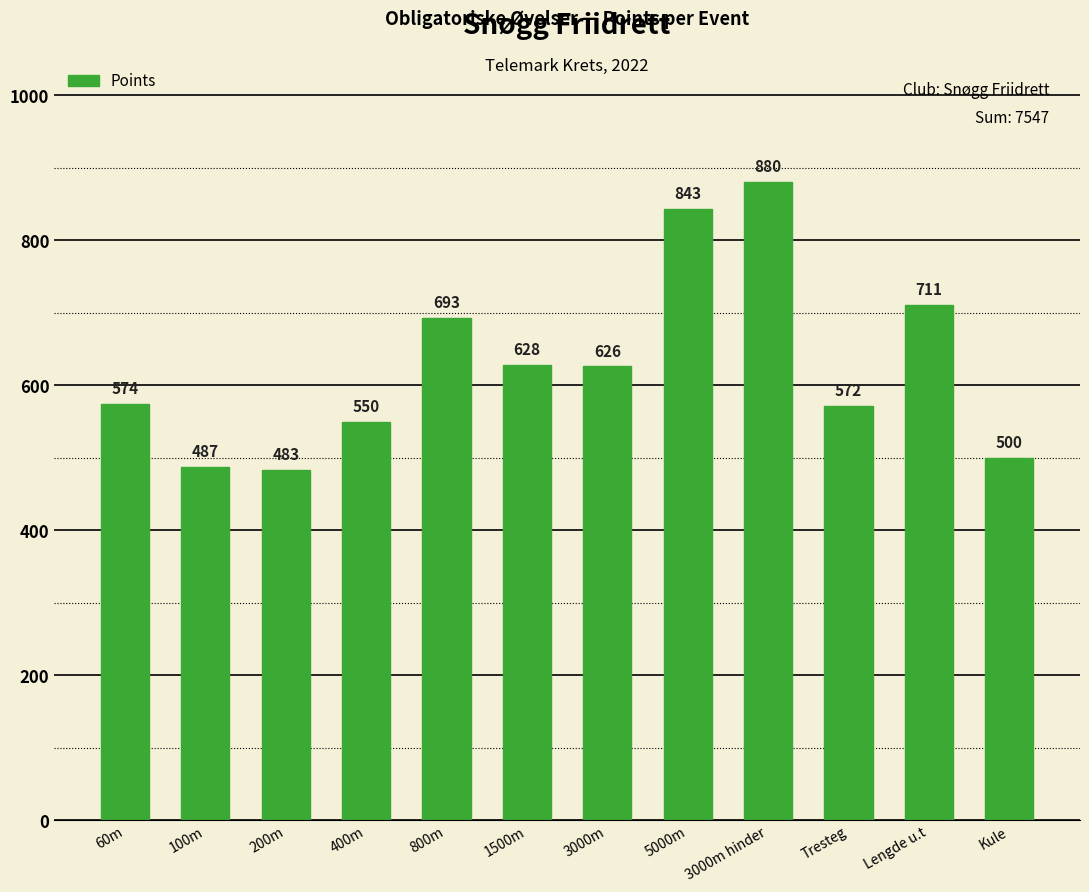

At which category does the chart reach its peak across all series?

3000m hinder